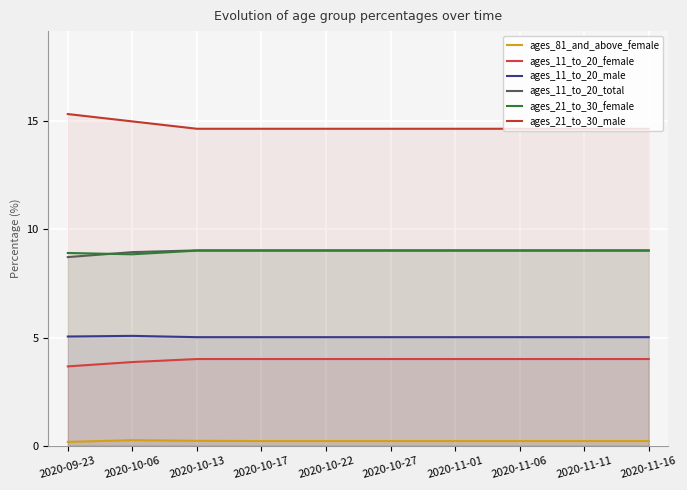

At which label is ages_11_to_20_total closest to 8?

2020-09-23